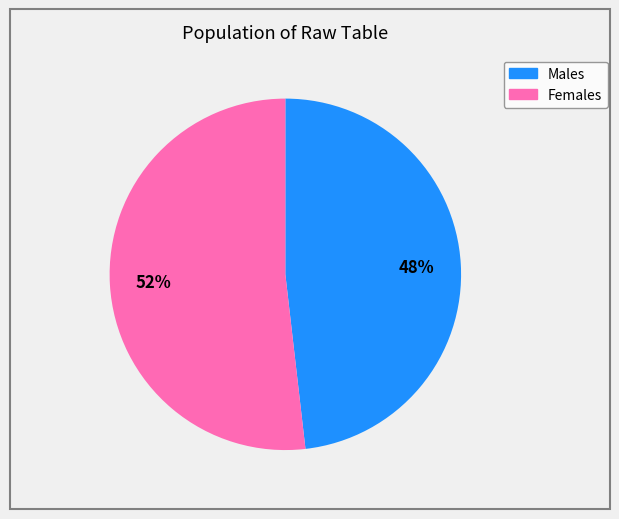

Is there any slice that represents more than half of the pie?

Yes